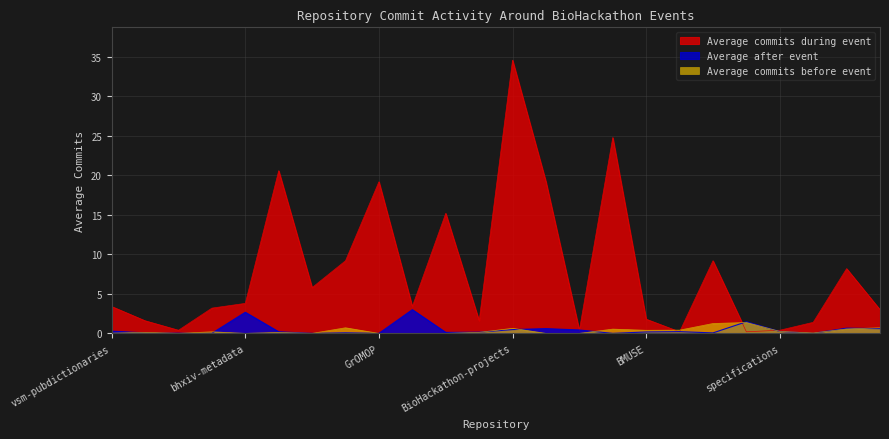

Which series has the largest total across all categories?

Average commits during event